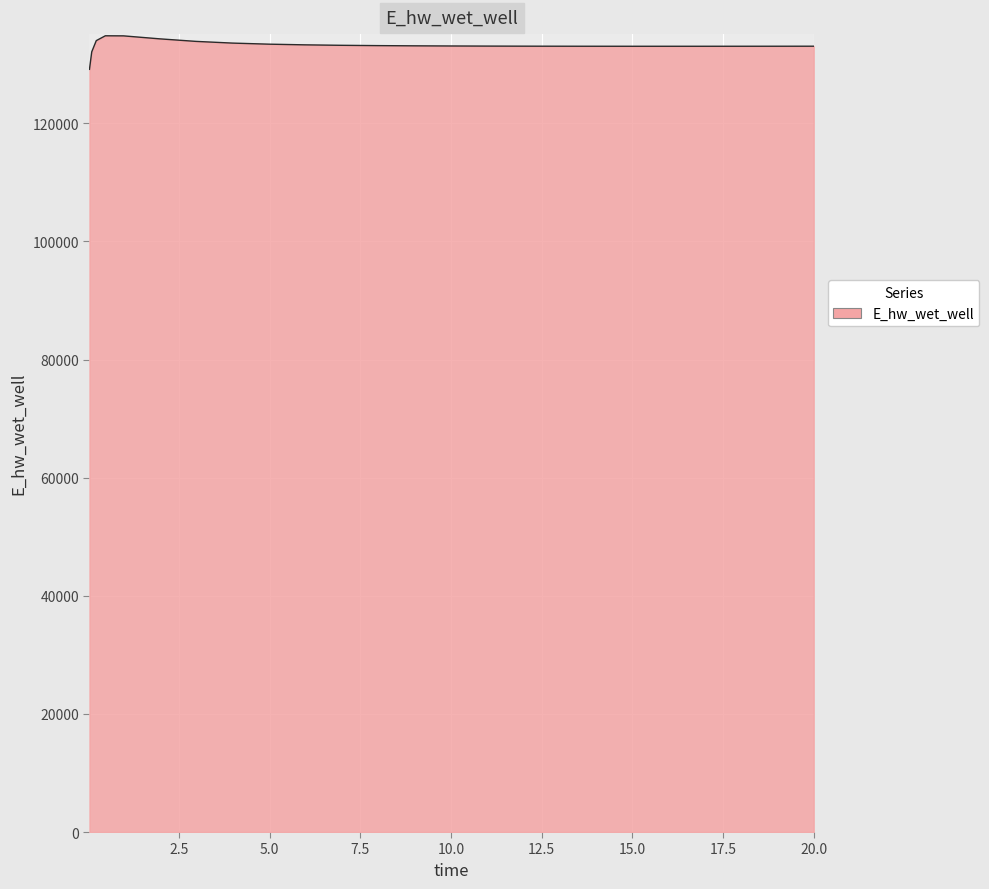

What is the smallest value displayed?

129143.7